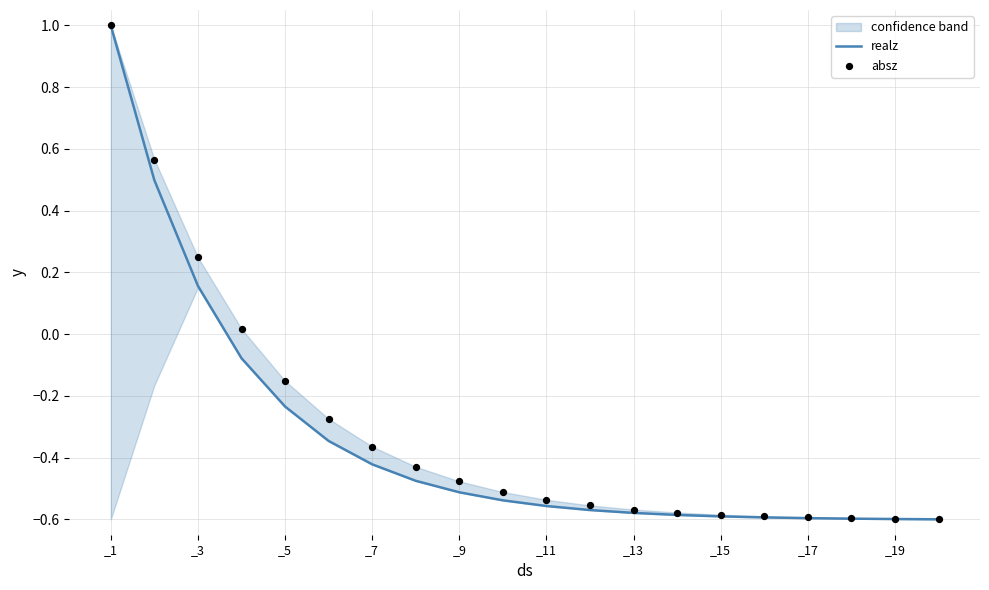

Which series reaches the maximum Y coordinate?

realz